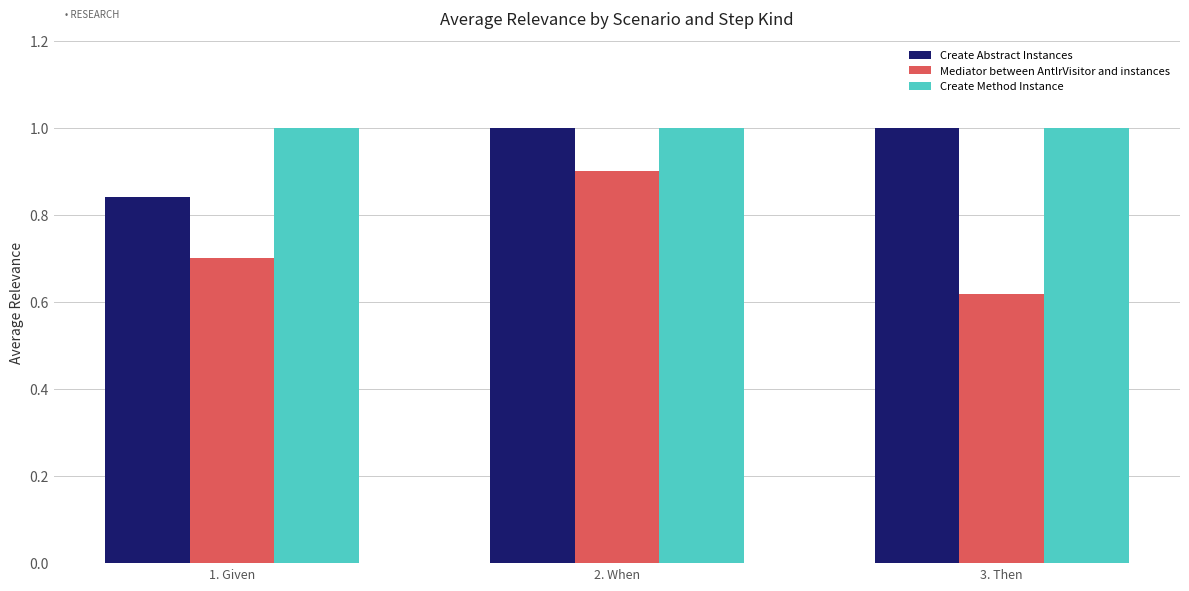

What is the total value across all series at 1. Given?

2.5